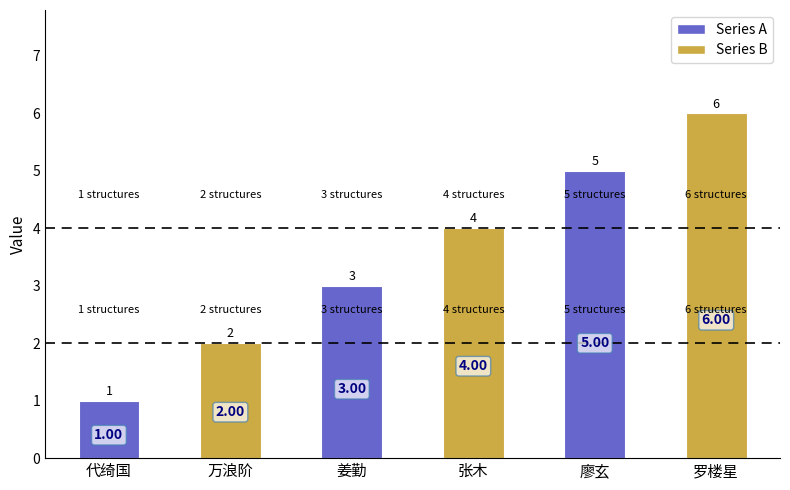

What is the approximate value at 罗楼星?

6